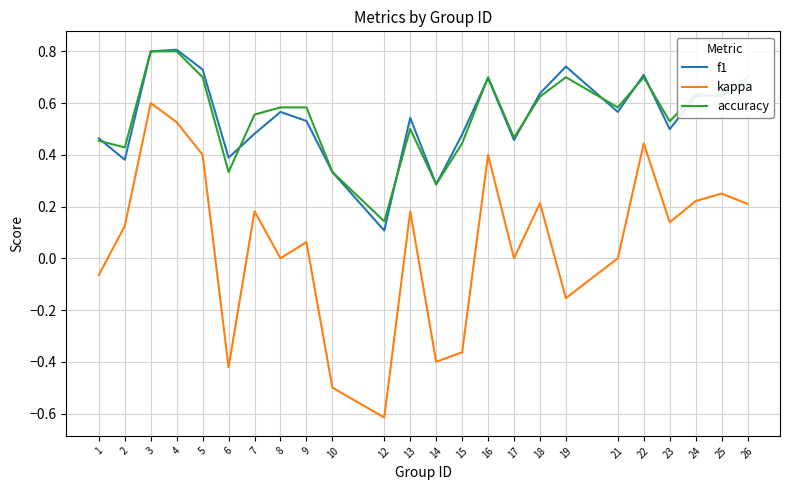

Which category has the lowest value in the kappa series?

12